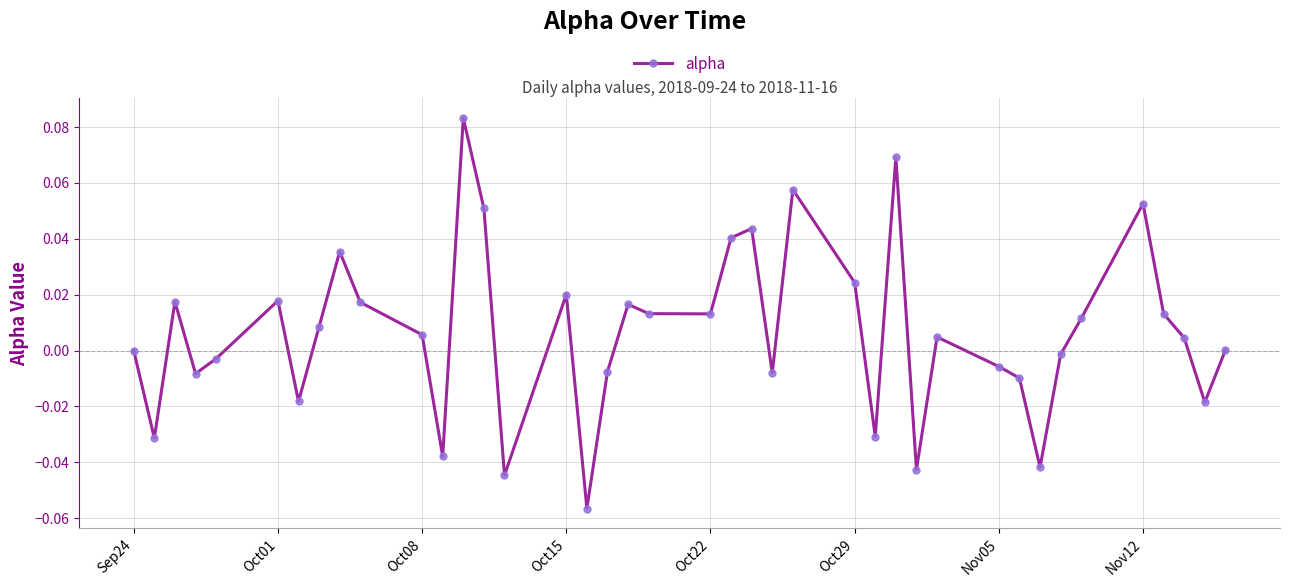

Count the number of categories in the chart.

40